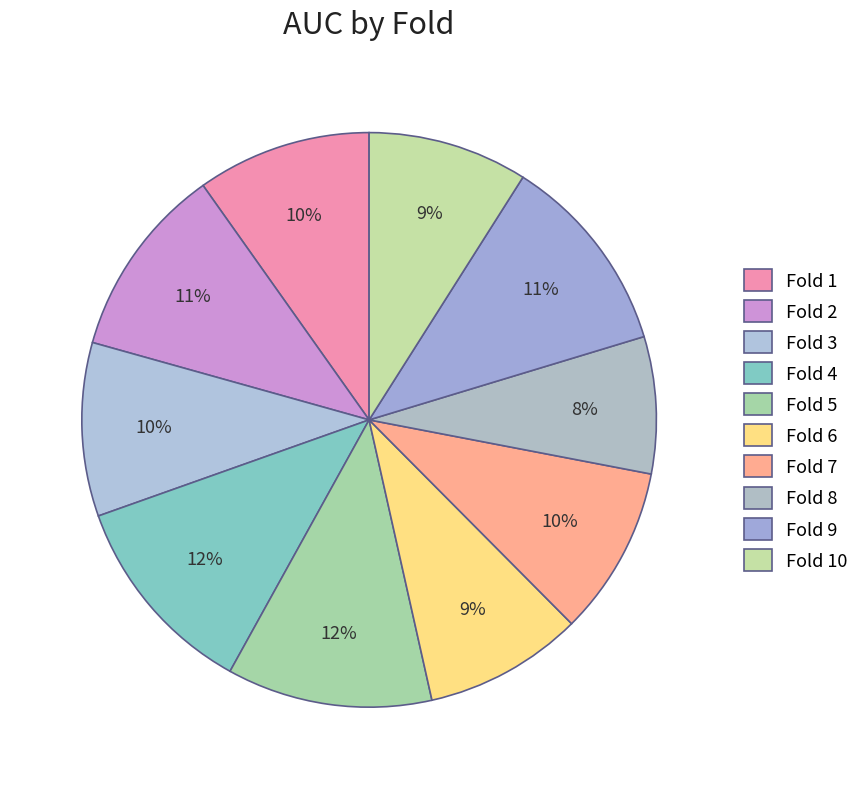

What is the change in value from Fold 3 to Fold 5?

+0.1